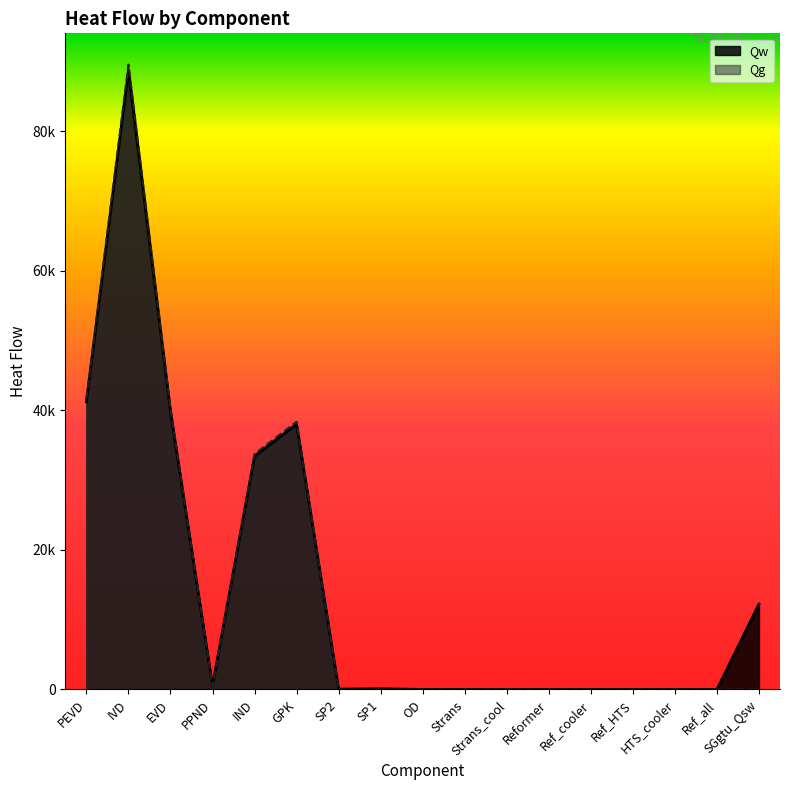

At how many categories does at least one series exceed 75379?

1